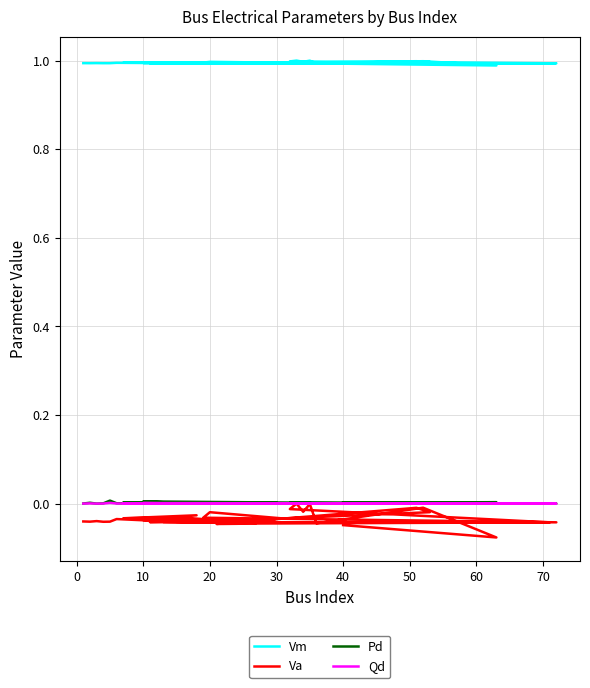

True or false: Qd has more than 2 interior local peaks.

True